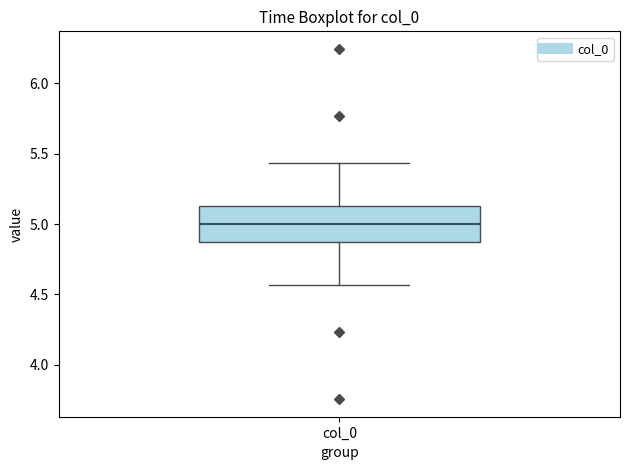

Where does the lower whisker of the box for col_0 end on the y-axis? The values are not printed on the chart, so give them approximately, as read against the axis.

4.55